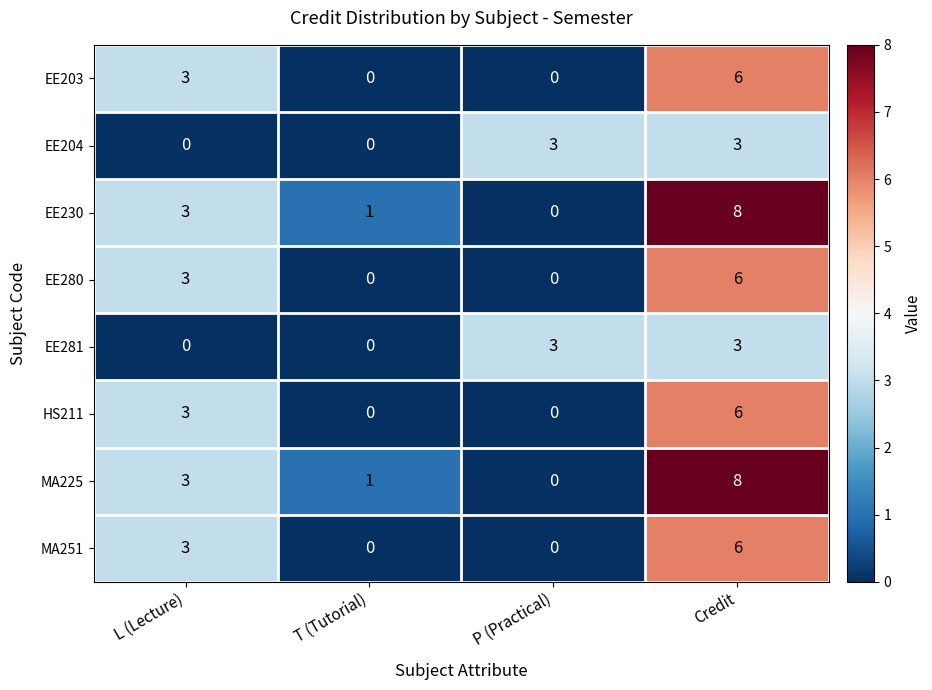

What is the highest value of the HS211 series?

6